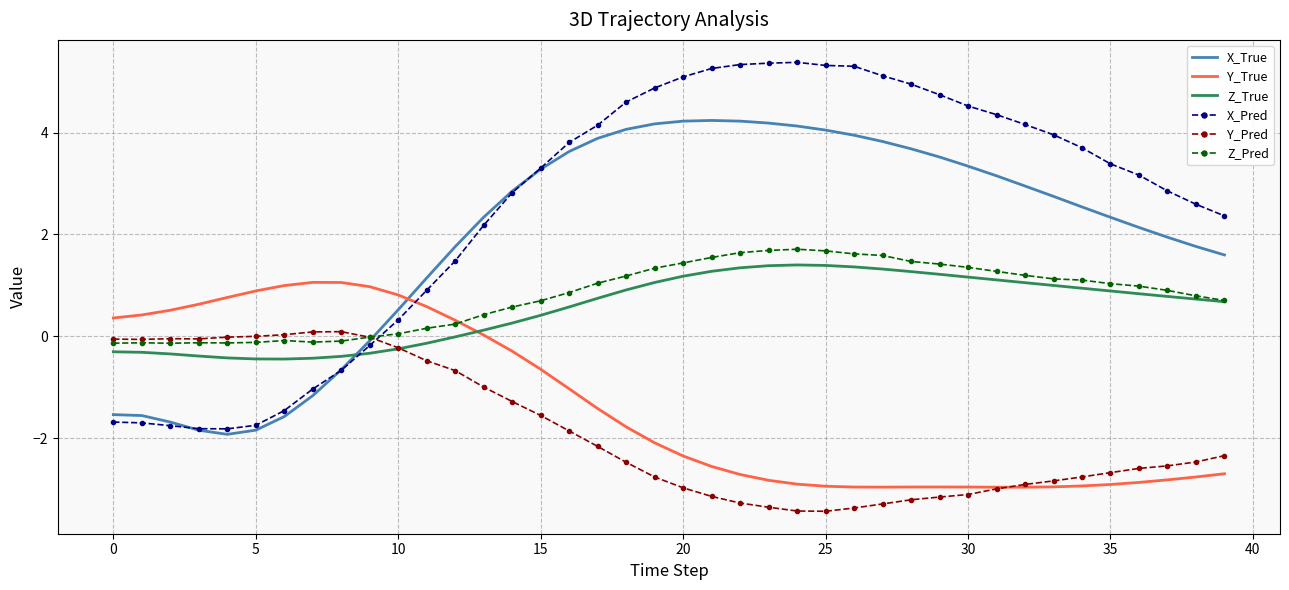

What are all the series names shown in the legend?

X_True, Y_True, Z_True, X_Pred, Y_Pred, Z_Pred